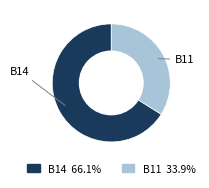

Is there any slice that represents more than half of the pie?

Yes